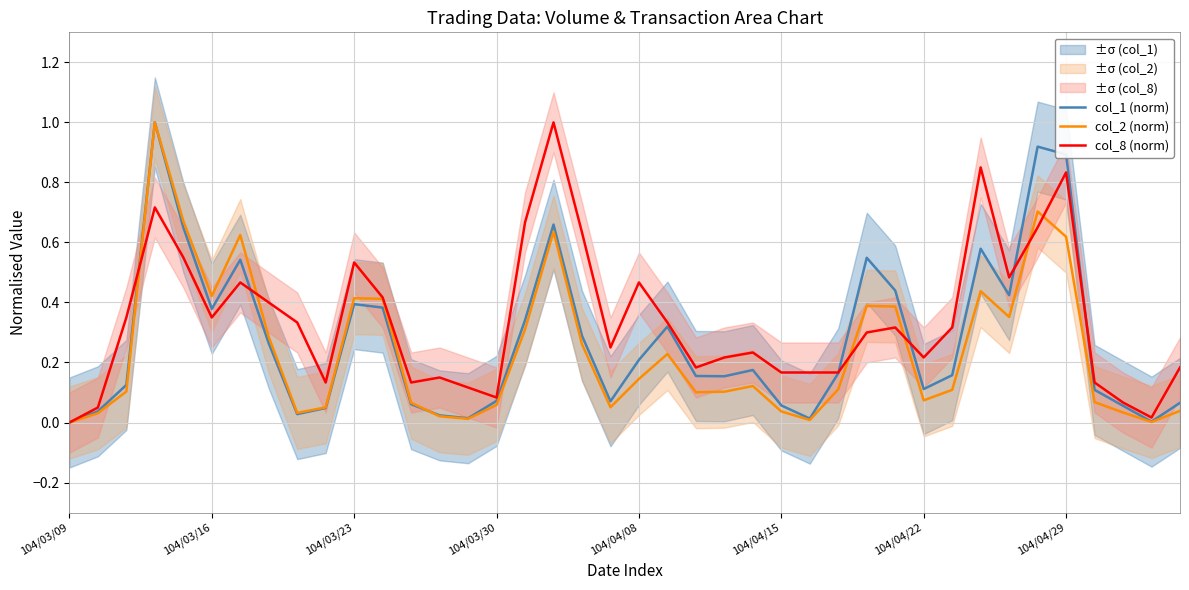

Which series ends up on top after the final intersection of col_8 (norm) and col_1 (norm)?

col_8 (norm)